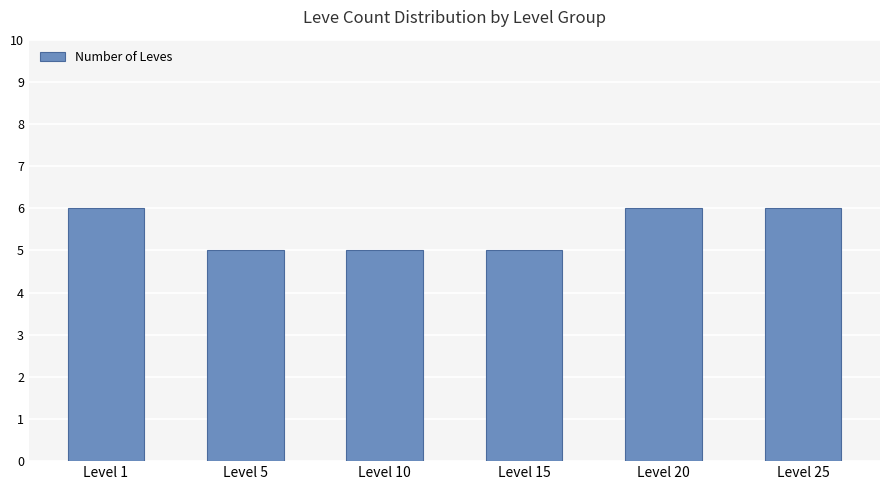

Is it true that the value at Level 10 is 5?

True